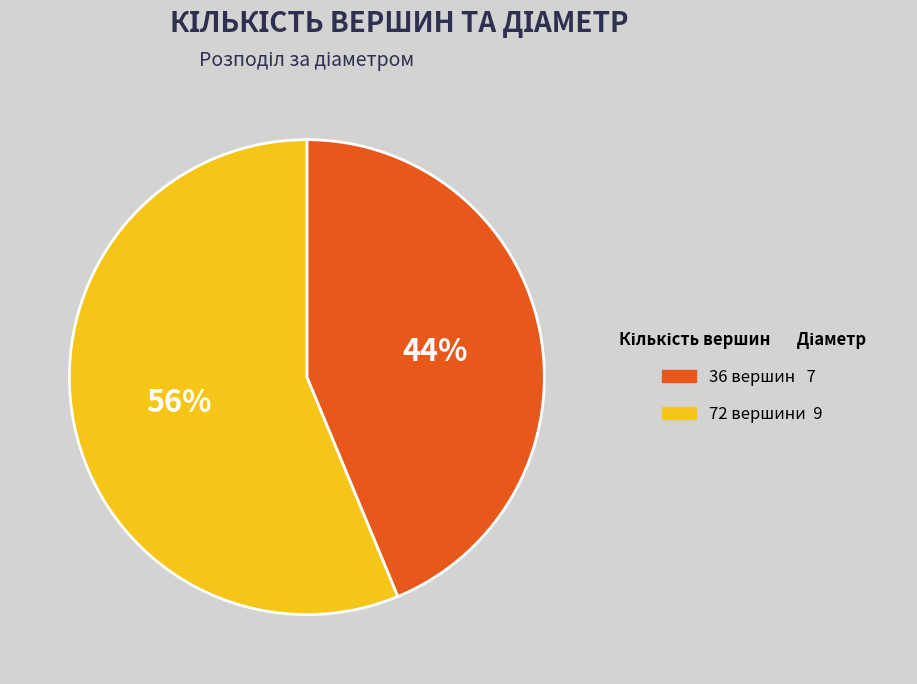

What percentage is the 36 slice, to the nearest percent?

44%